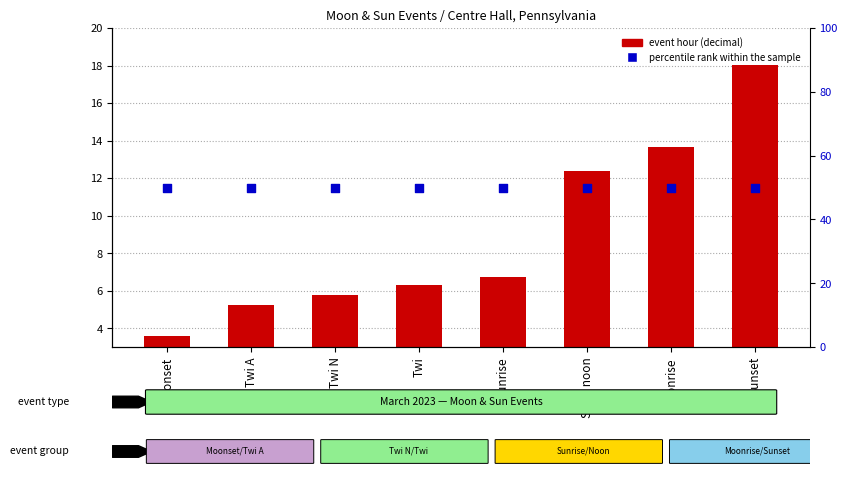

Which series contains the lowest Y value?

event hour (decimal)